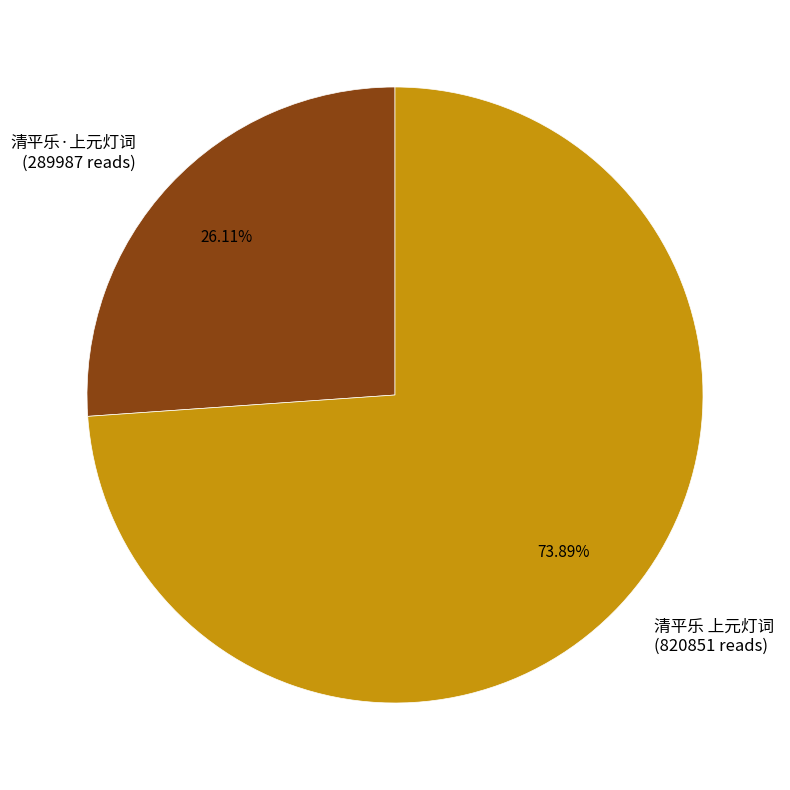

What is the largest slice in the pie chart?

清平乐 上元灯词